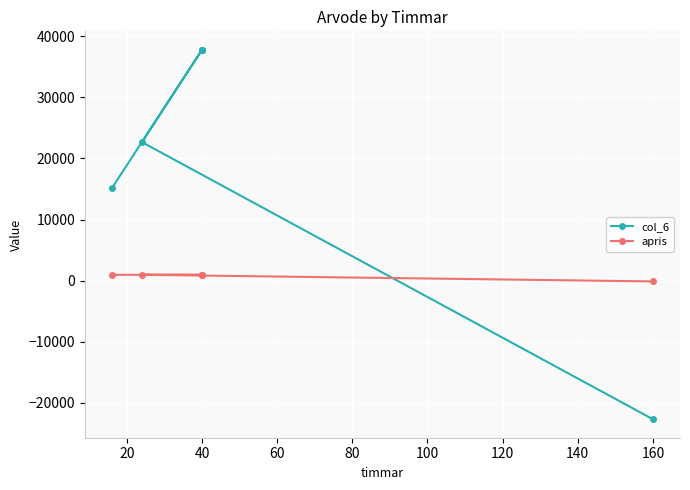

What is the difference between the apris values at 100 and 80?

1087